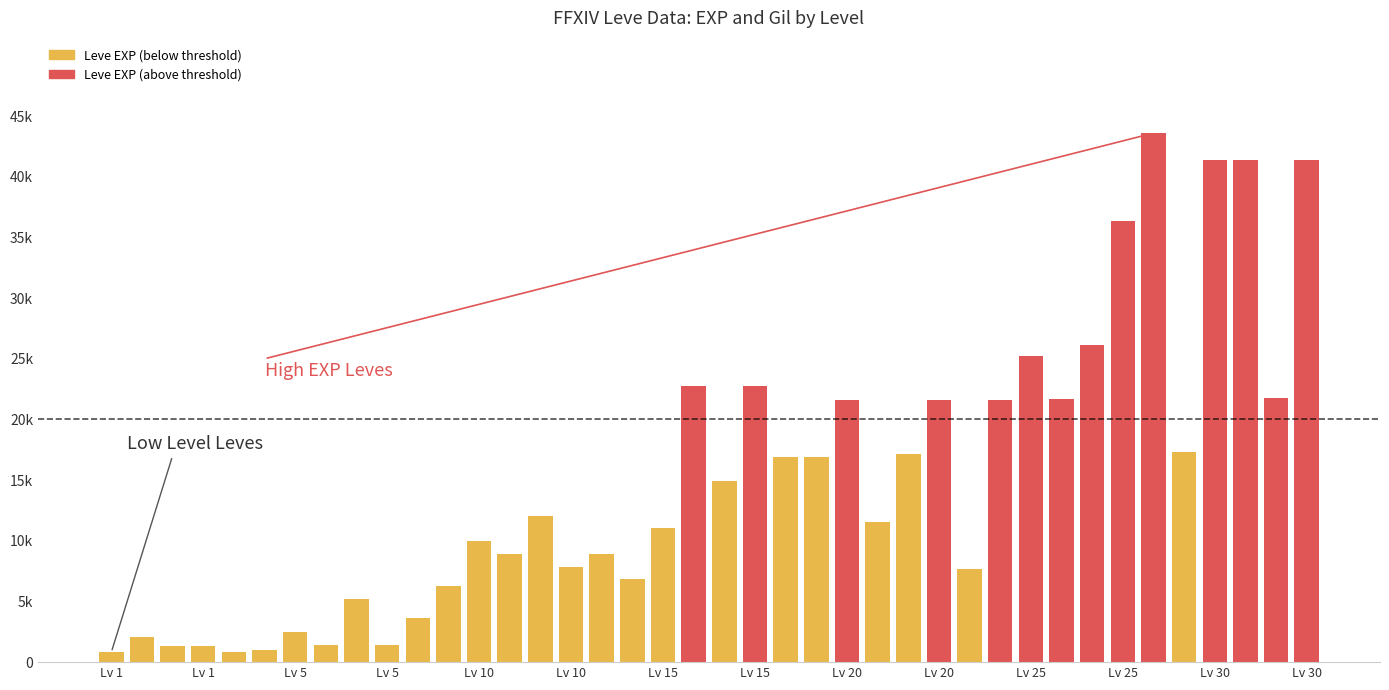

Does the chart contain any negative values?

No